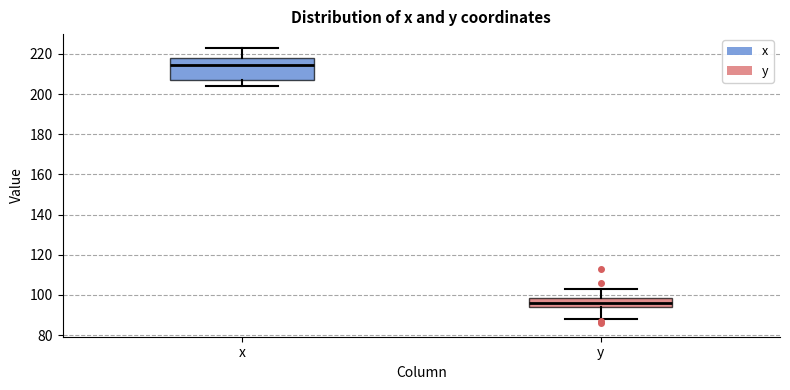

Reading left to right, transcribe this box plot: for each box, give where its median line is, the range the box spans, and where its two whiskers end, as read against the y-axis. The values are not printed on the chart, so give them approximately, as read against the axis.

x: median 214, box 208 to 218, whiskers 204 to 224
y: median 96, box 94 to 98, whiskers 88 to 104